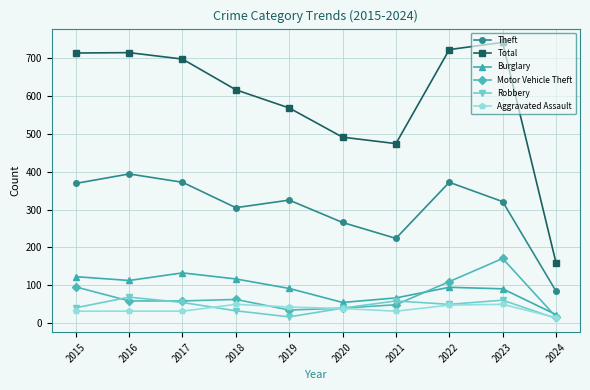

True or false: Burglary has more than 1 points higher than both neighbors.

True